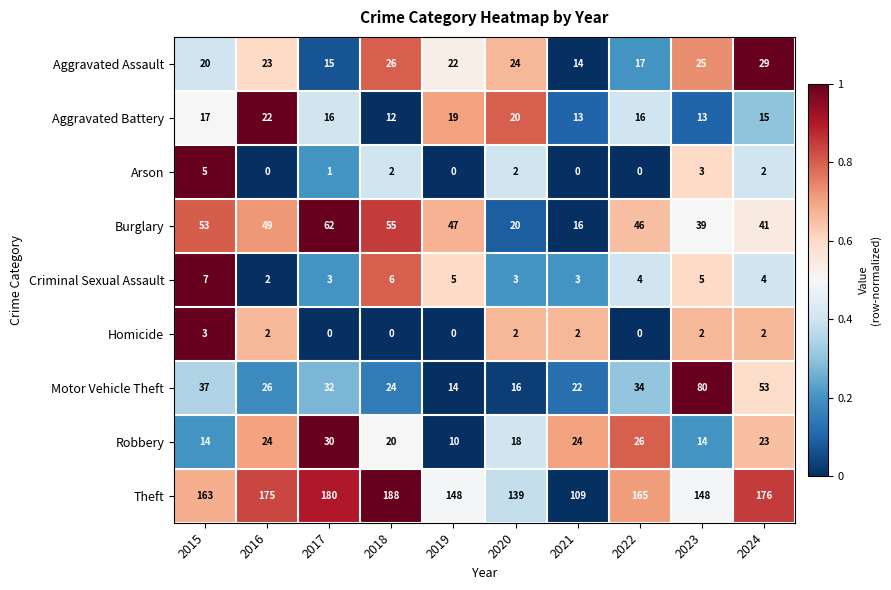

What is the total value across all series at 2023?

329